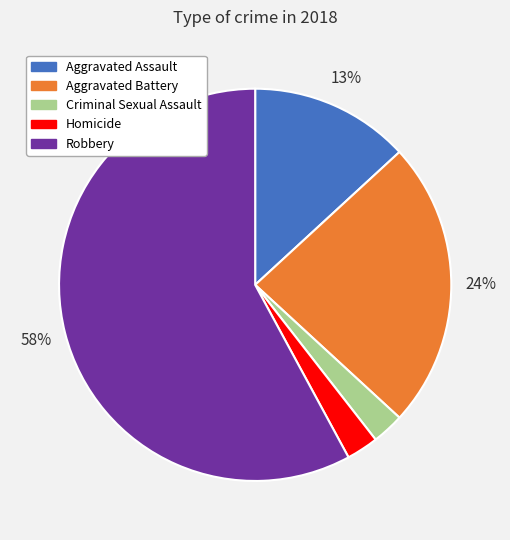

Does Robbery represent more than half of the total?

Yes